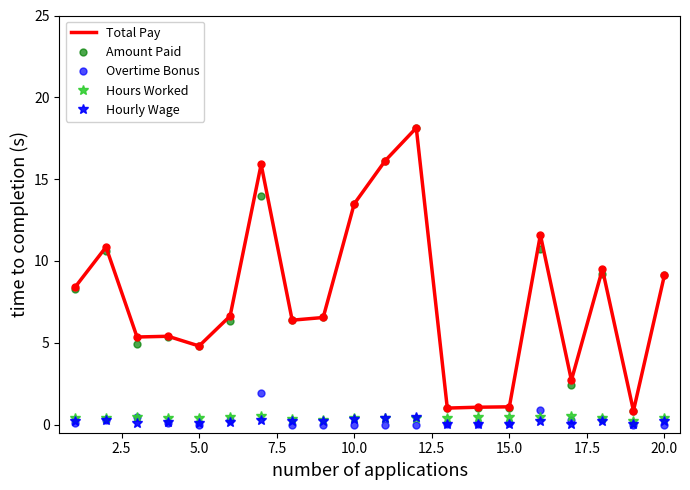

What is the maximum value shown in the chart?

18.1